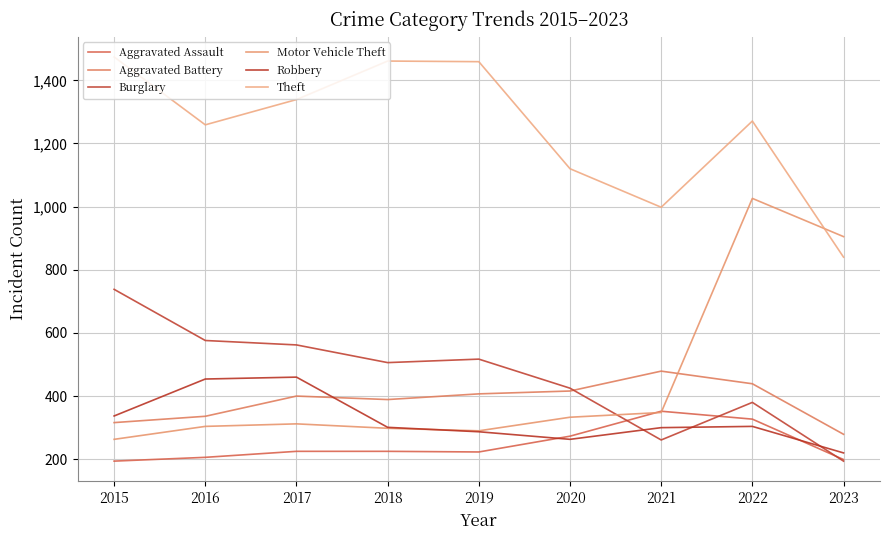

Where is Motor Vehicle Theft nearest to the value 644?

2023